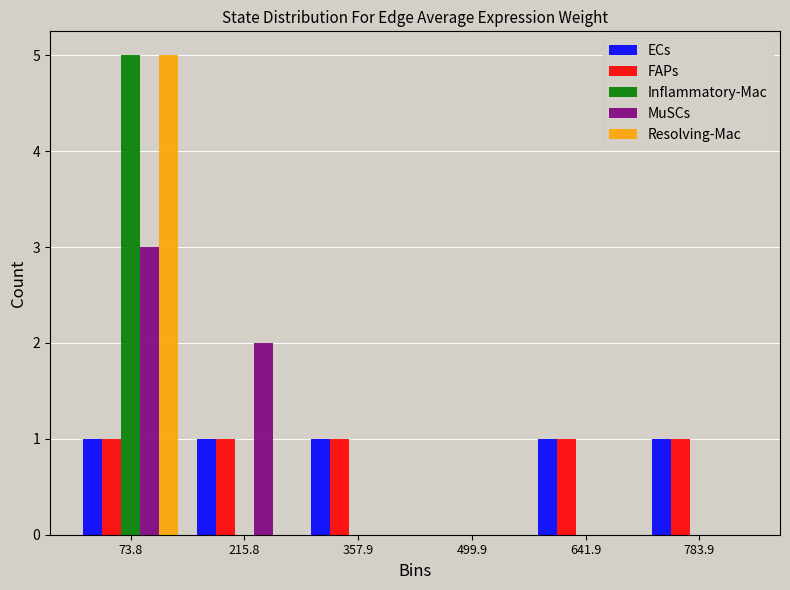

In the Inflammatory-Mac series, which range on the x-axis has the tallest bar?

0 to 140